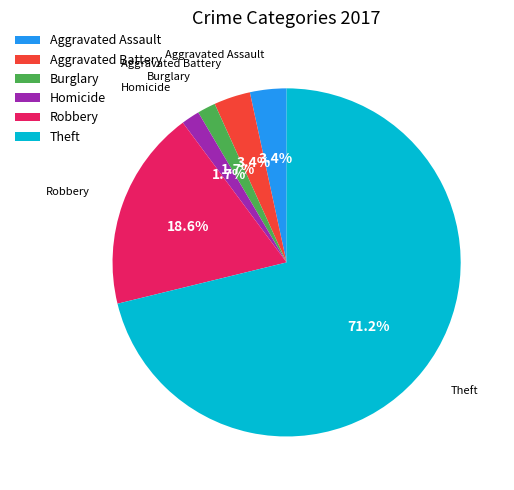

Between Aggravated Battery and Burglary, which is larger?

Aggravated Battery